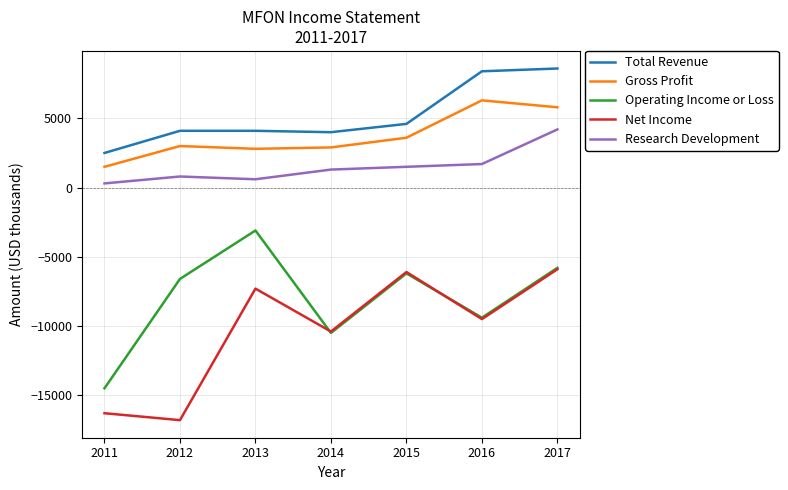

Does the chart have visible grid lines?

Yes